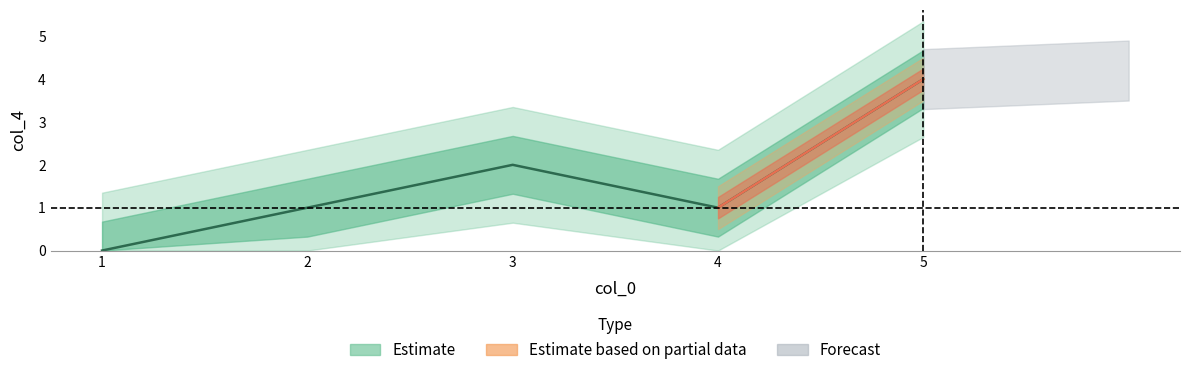

Which has a higher value, 4 or 3?

3